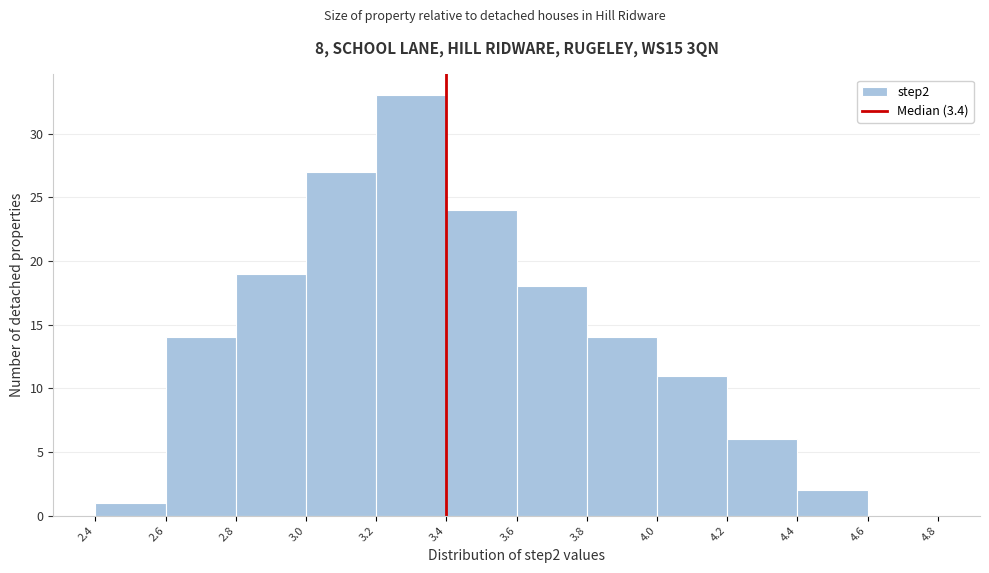

Reading left to right, list every bar in this chart as the range it spans on the x-axis followed by its height. The values are not printed on the chart, so give them approximately, as read against the axis.

2.4 to 2.6: 1
2.6 to 2.8: 14
2.8 to 3.0: 19
3.0 to 3.2: 27
3.2 to 3.4: 33
3.4 to 3.6: 24
3.6 to 3.8: 18
3.8 to 4.0: 14
4.0 to 4.2: 11
4.2 to 4.4: 6
4.4 to 4.6: 2
4.6 to 4.8: 0